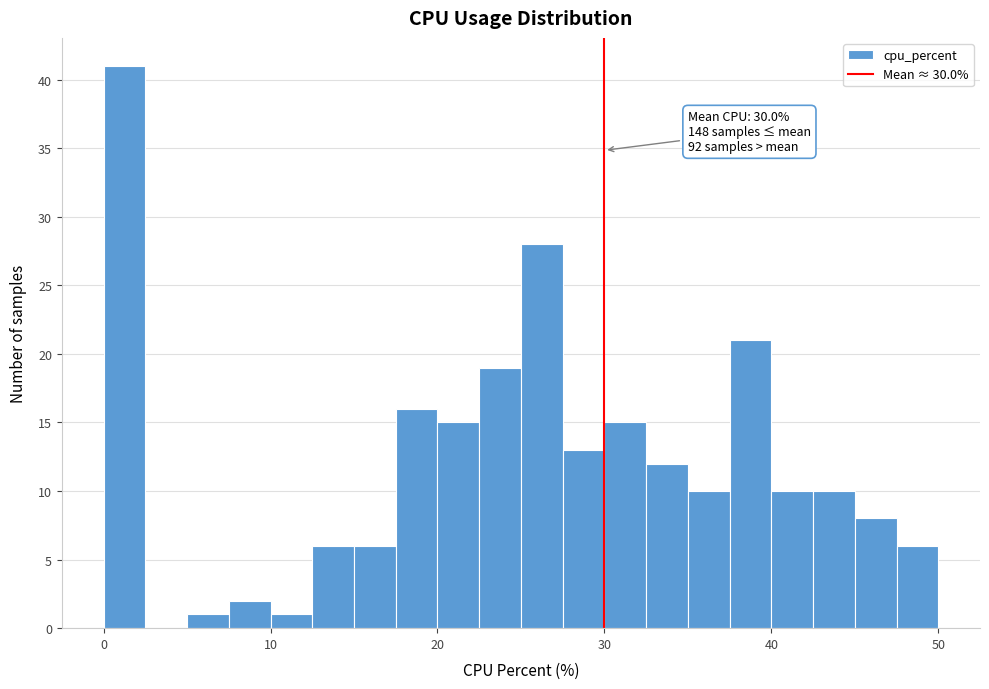

Around what value on the x-axis is the tallest bar? Give the approximate position of its centre, as read against the axis.

1